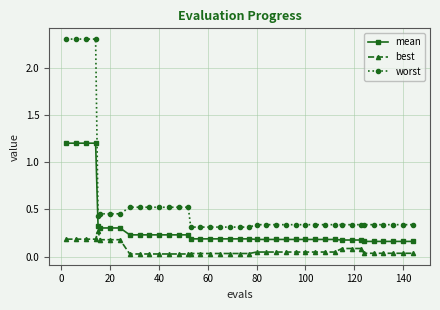

At how many categories does at least one series exceed 2?

4